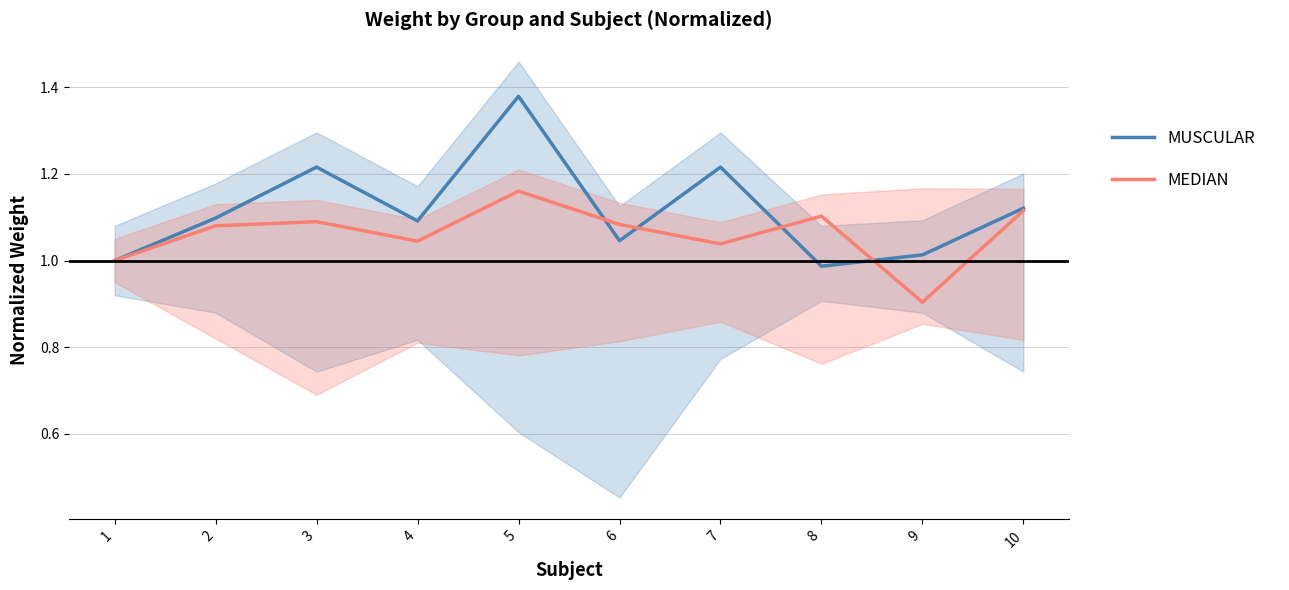

How many data points in MUSCULAR are above 1?

8